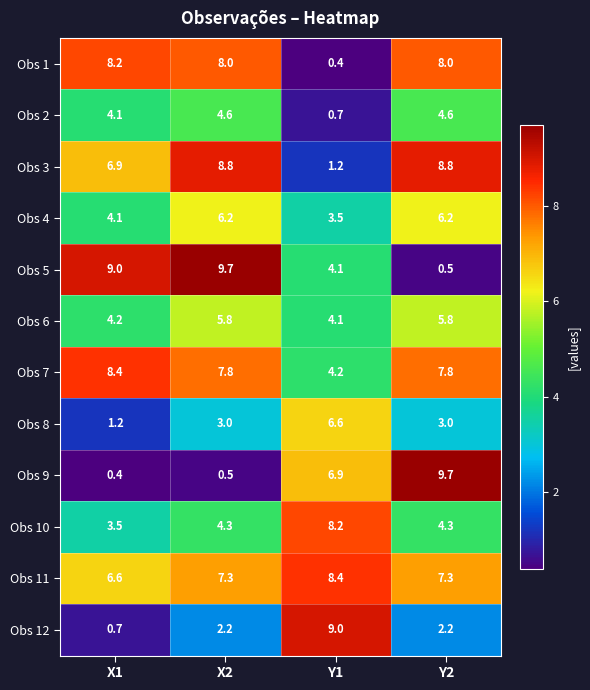

What is the difference between the highest and lowest values at X2?

9.2